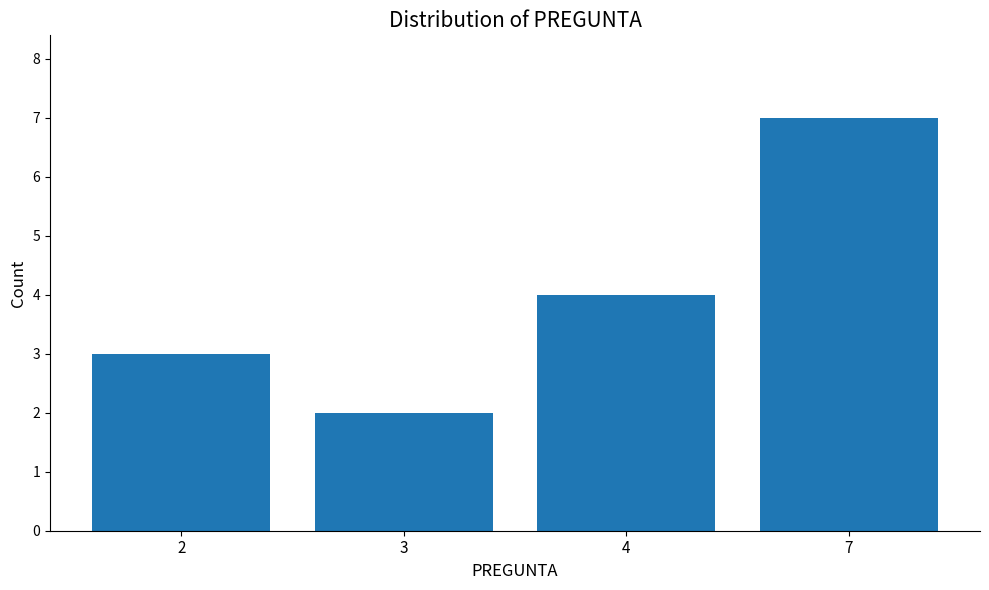

Reading right to left, transcribe all the data shown in this chart.

7	4	2	3